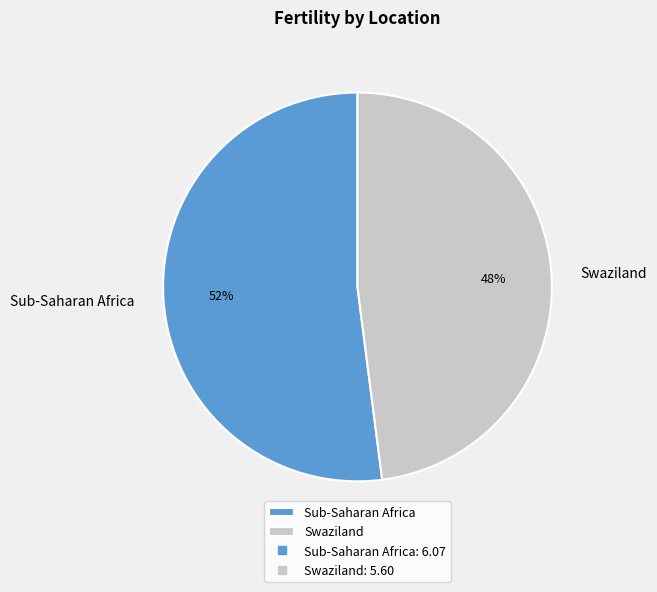

Is the sum of Swaziland and Sub-Saharan Africa greater than half?

Yes